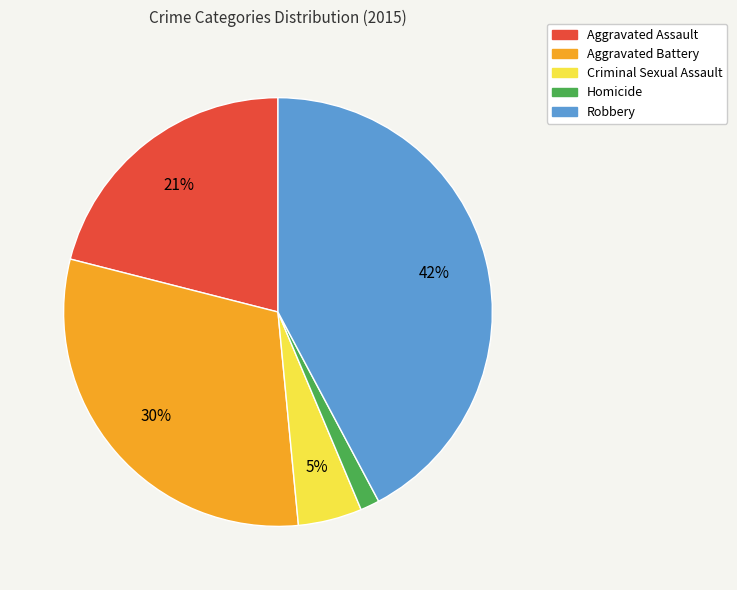

What is the largest slice in the pie chart?

Robbery